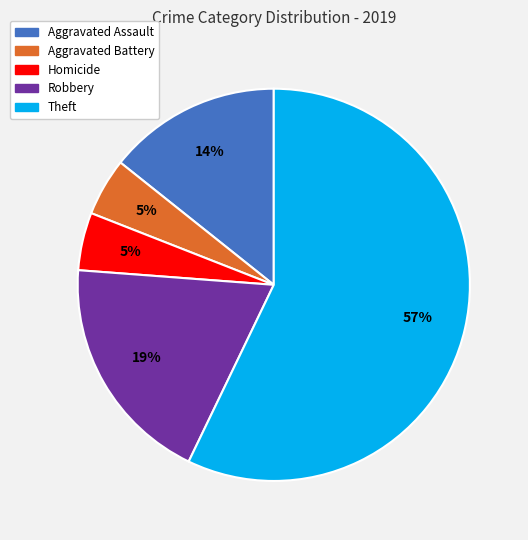

Which has a higher value, Robbery or Aggravated Battery?

Robbery